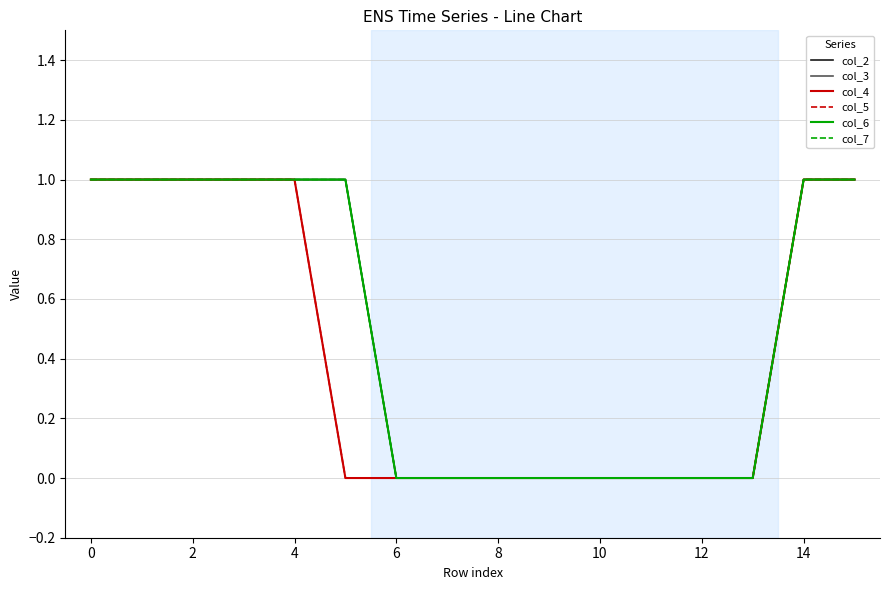

True or false: col_4 and col_7 intersect in this chart.

False